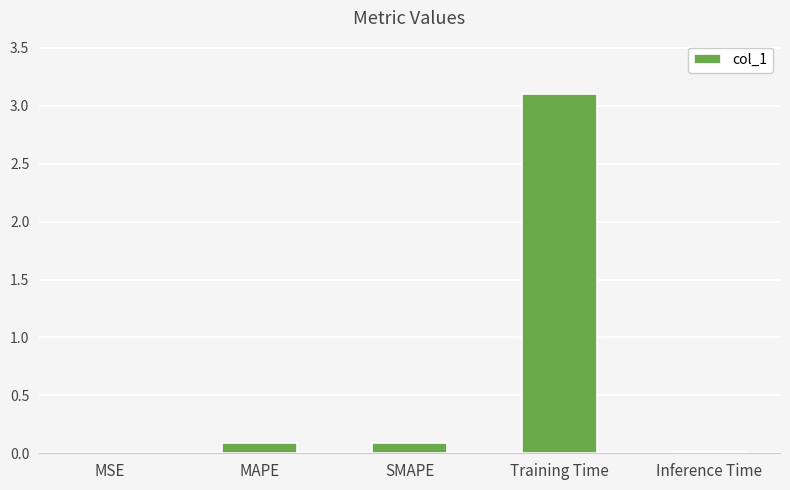

What is the greatest value displayed?

3.1